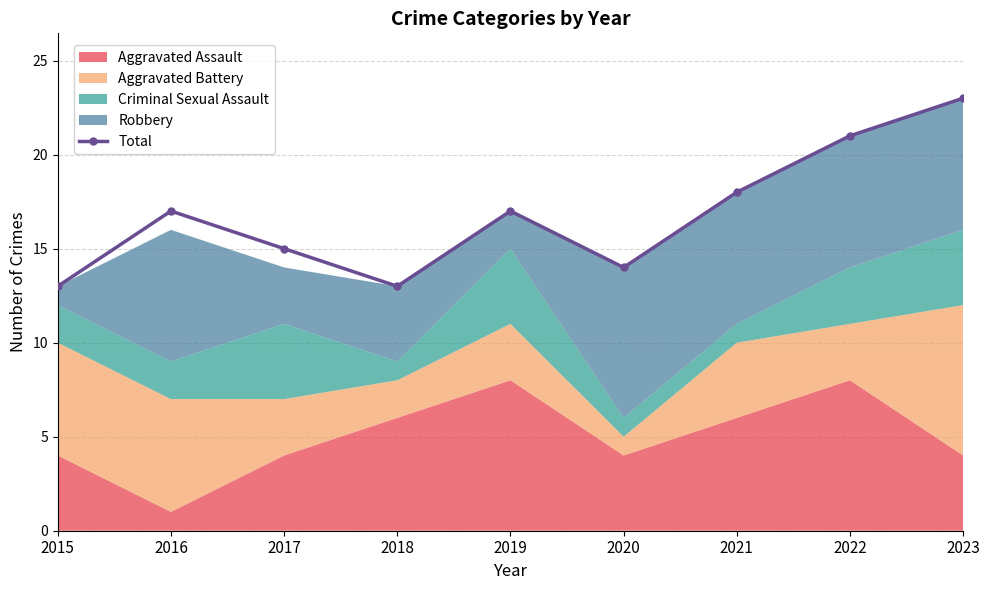

Reading left to right, list all the values displayed in this chart.

2015=13	2016=17	2017=15	2018=13	2019=17	2020=14	2021=18	2022=21	2023=23